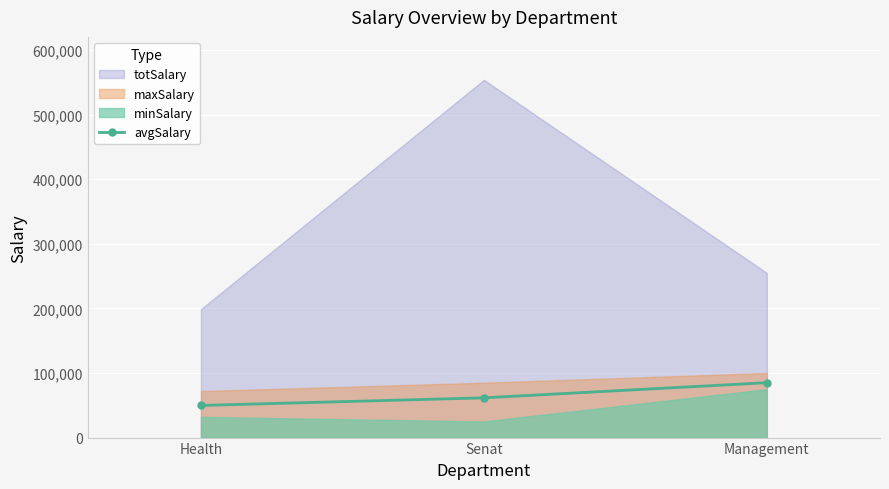

Is it true that avgSalary equals 123689 at Management?

False